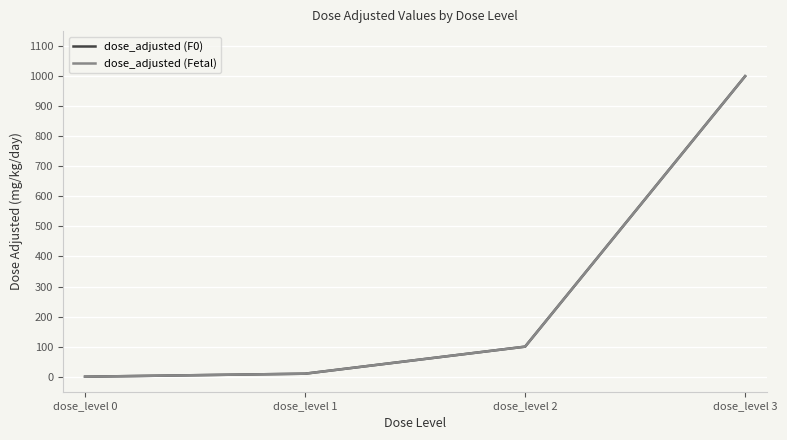

Is this an area chart (filled region under the line)?

No